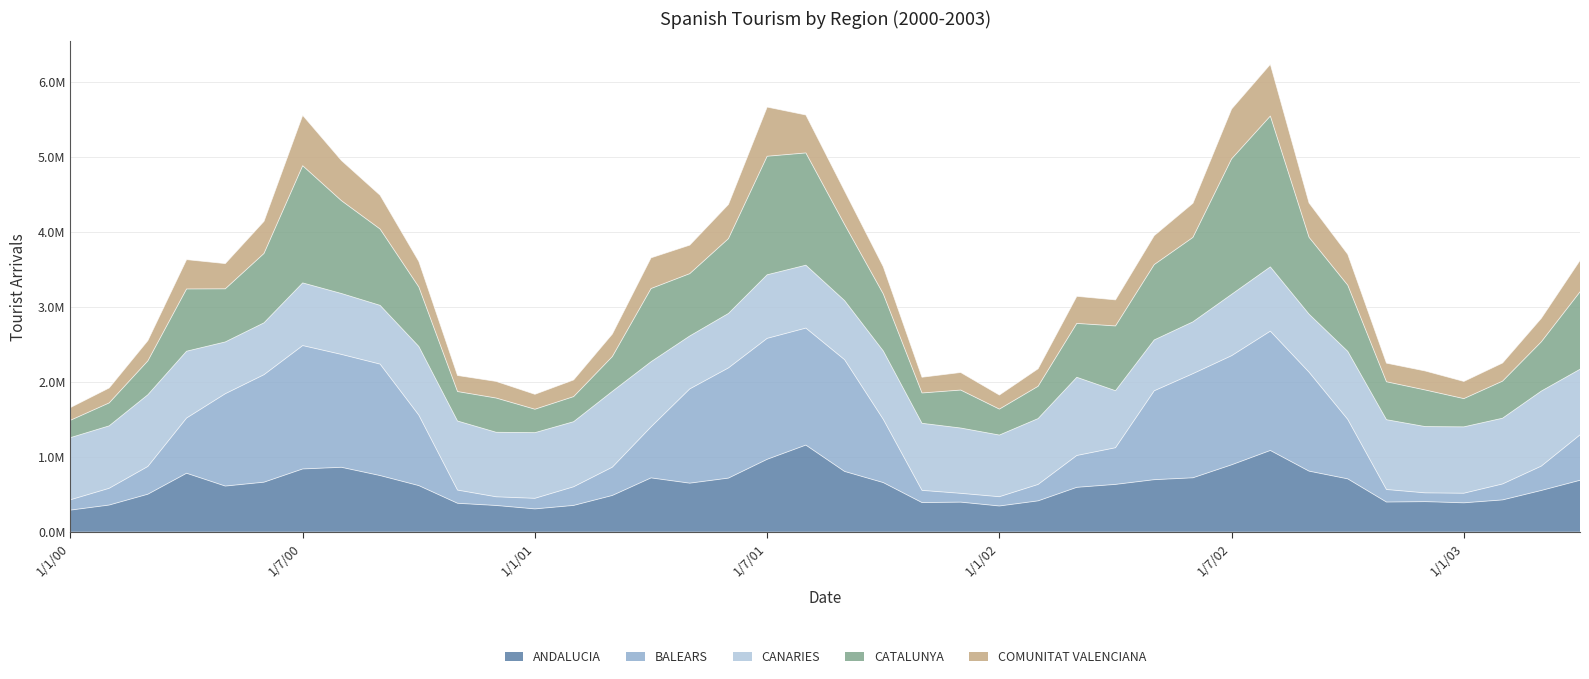

What is the value of the ANDALUCIA point at the 17th from the left?

0.6